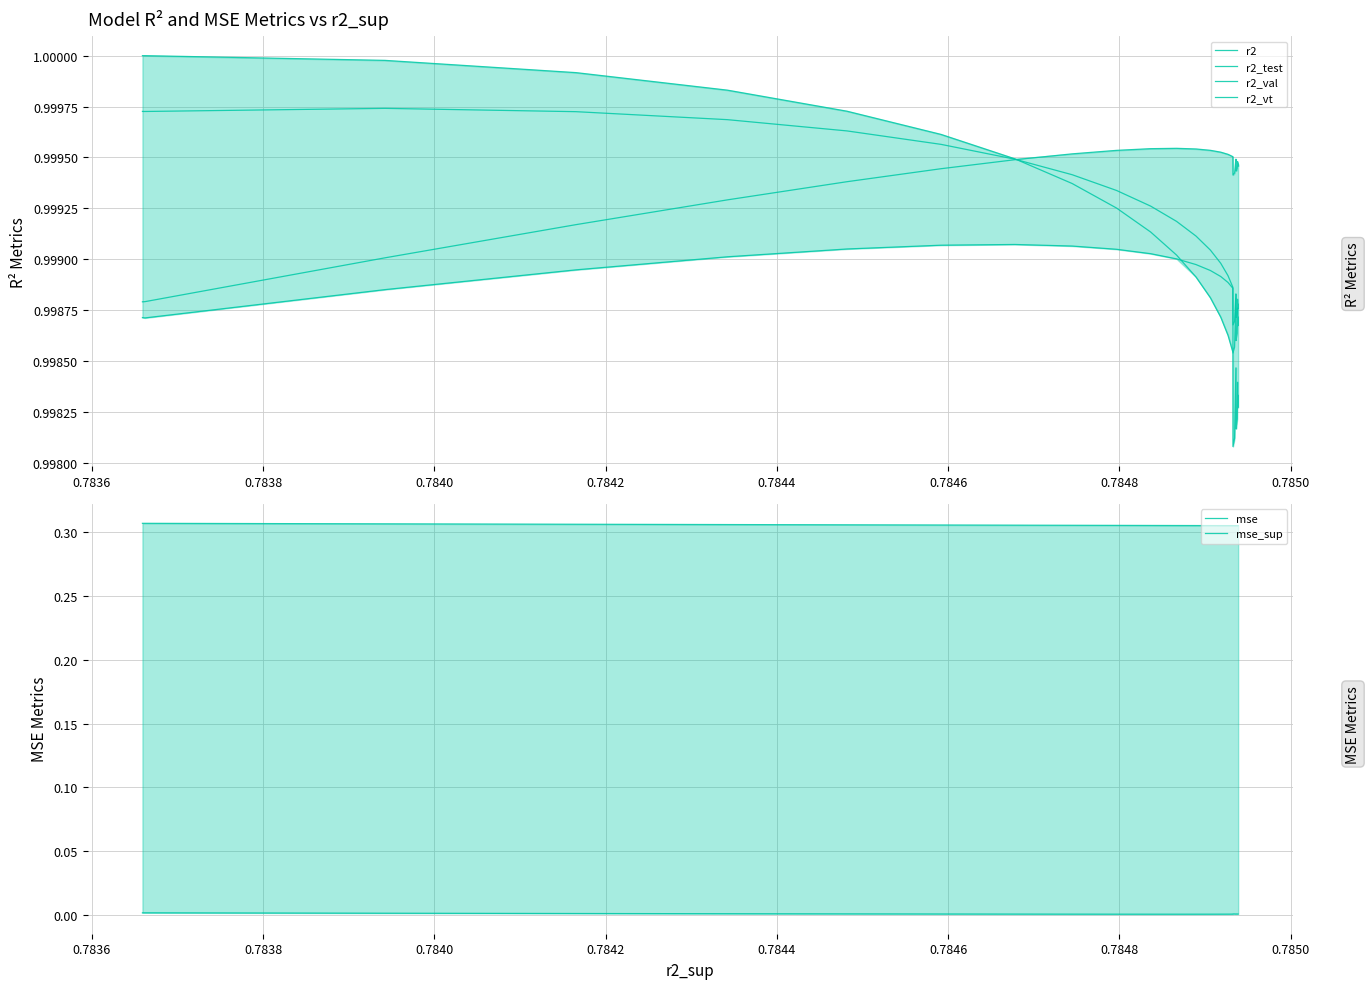

True or false: mse_sup and r2 cross at least once.

False